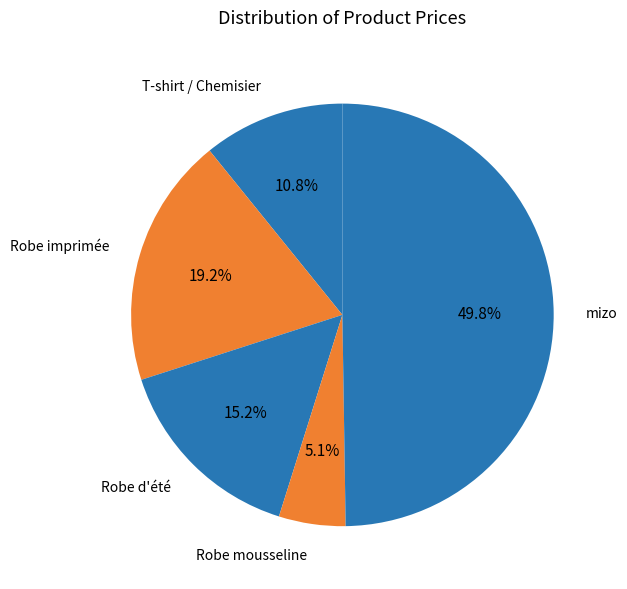

How much of the chart is everything except Robe d'été?

84.8%